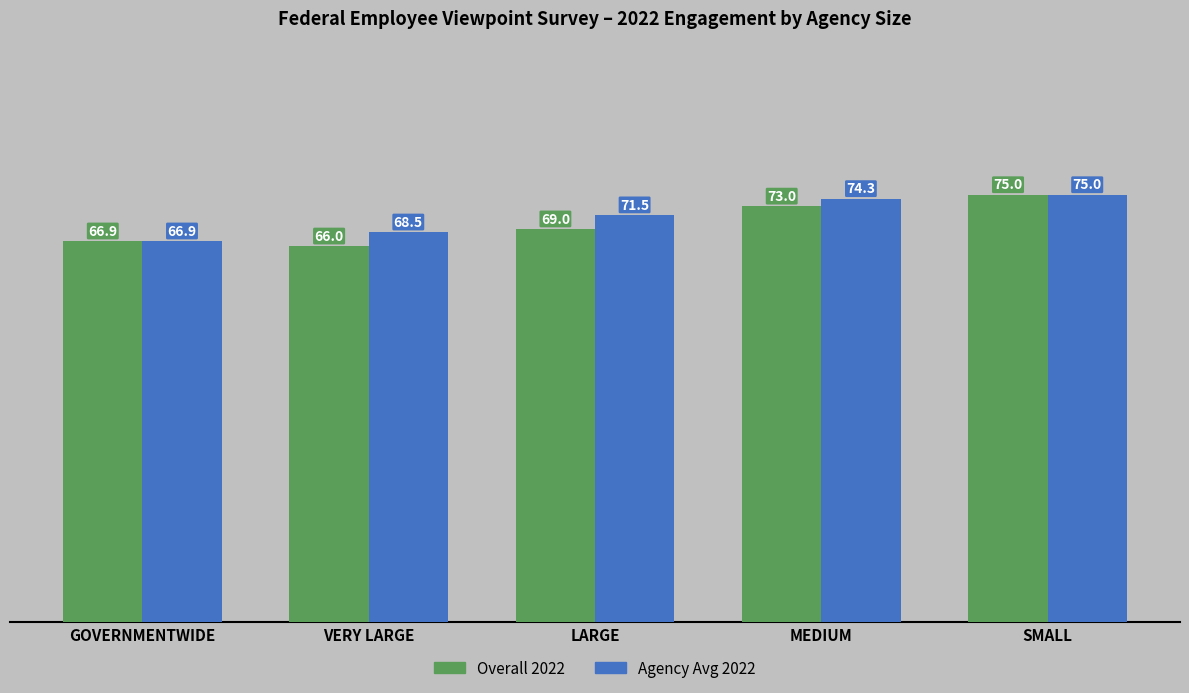

What is the label of the 2nd bar from the right?

MEDIUM